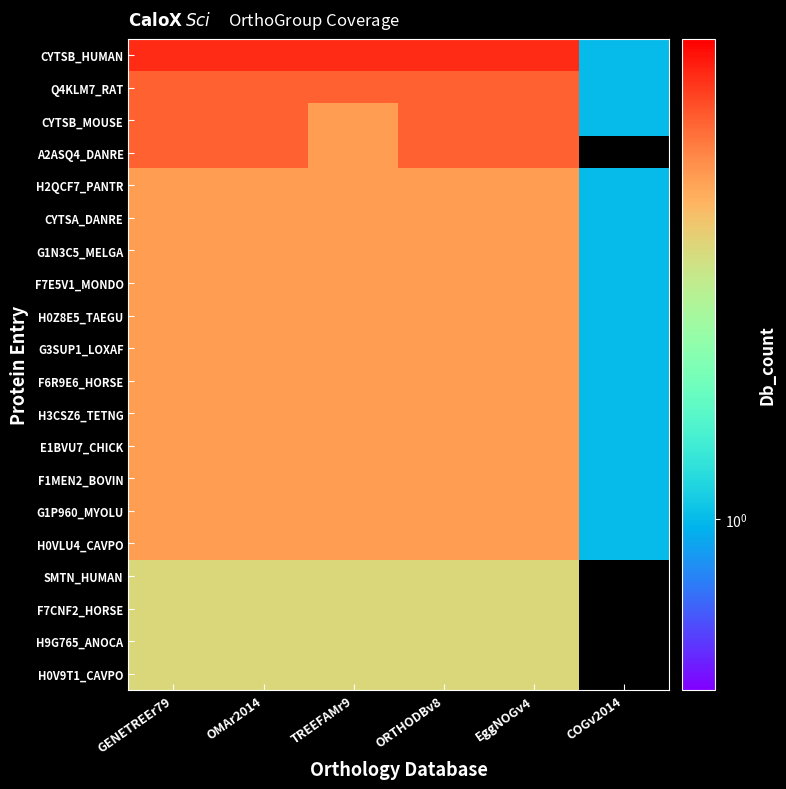

What is the maximum value shown in the chart?

6.0